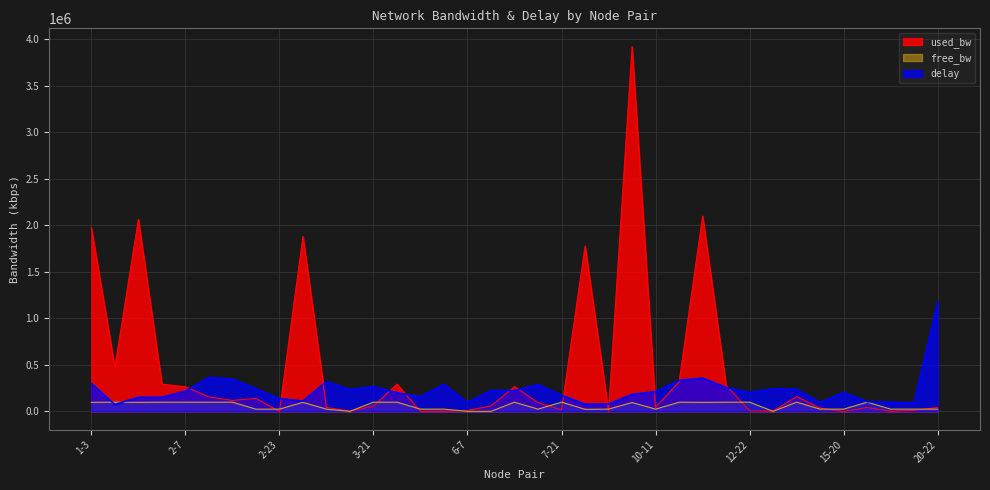

Reading left to right, what are all the values shown in this chart?

free_bw: 1-3=98027.5	1-7=99525.5	1-16=97935.1	2-4=99706.2	2-7=99735.1	2-12=99842.9	2-13=99881.2	2-18=24859.7	2-23=24999.8	3-10=98118.7	3-11=24956.7	3-14=1546.2	3-21=99943.5	4-16=99706.4	5-8=24999.8	5-16=24999.8	6-7=1539.0	6-19=1489.9	7-17=99732.7	7-19=24906.4	7-21=99981.8	8-9=23221.7	9-15=24999.8	9-16=96078.4	10-11=24954.3	10-12=99682.4	10-16=97899.6	10-17=99719.5	12-22=99992.6	13-14=1547.4	13-17=99840.5	13-19=24963.9	15-20=24999.8	17-20=99956.7	17-23=24998.7	18-21=24987.8	20-22=24956.7
used_bw: 1-3=1972390.4	1-7=474430.1	1-16=2064409.9	2-4=293754.0	2-7=264882.2	2-12=157090.2	2-13=118802.5	2-18=140336.6	2-23=192.9	3-10=1881346.1	3-11=43309.7	3-14=3785.0	3-21=56481.5	4-16=293626.7	5-8=192.9	5-16=192.9	6-7=10971.6	6-19=60074.3	7-17=267264.1	7-19=93603.3	7-21=18158.3	8-9=1777983.6	9-15=192.9	9-16=3921623.8	10-11=45702.8	10-12=317548.6	10-16=2100129.6	10-17=280452.2	12-22=7379.1	13-14=2587.5	13-17=159469.5	13-19=36068.1	15-20=192.9	17-20=43311.9	17-23=1342.4	18-21=12169.8	20-22=43311.9
delay: 1-3=300460.8	1-7=75293.5	1-16=152360.4	2-4=152146.3	2-7=219154.4	2-12=365236.9	2-13=347259.4	2-18=244316.7	2-23=137633.9	3-10=111656.2	3-11=321118.7	3-14=235389.2	3-21=267135.2	4-16=201411.2	5-8=159657.4	5-16=290259.3	6-7=96797.3	6-19=226278.1	7-17=224800.4	7-19=288965.0	7-21=174720.2	8-9=78626.1	9-15=80165.0	9-16=183770.1	10-11=213131.3	10-12=334591.5	10-16=357797.2	10-17=257850.8	12-22=204417.7	13-14=244133.4	13-17=239496.2	13-19=95717.0	15-20=204254.7	17-20=106071.3	17-23=99018.9	18-21=93393.4	20-22=1176487.1